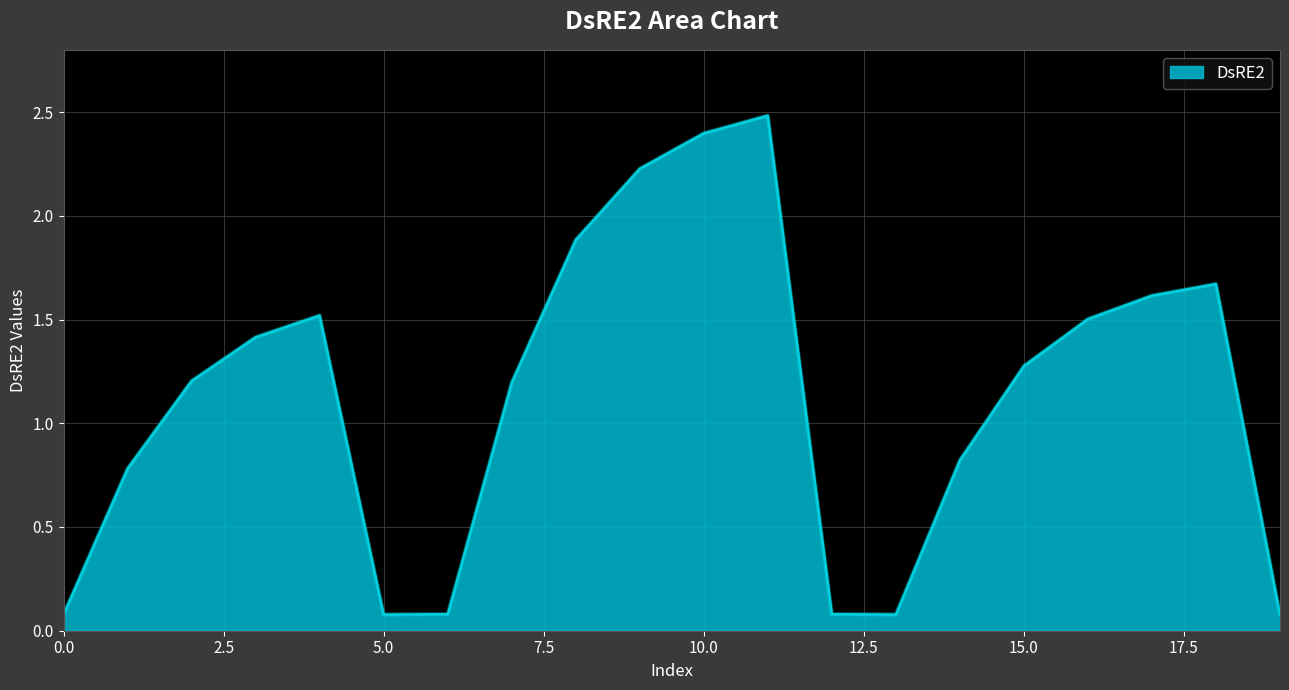

What is the greatest value displayed?

2.5